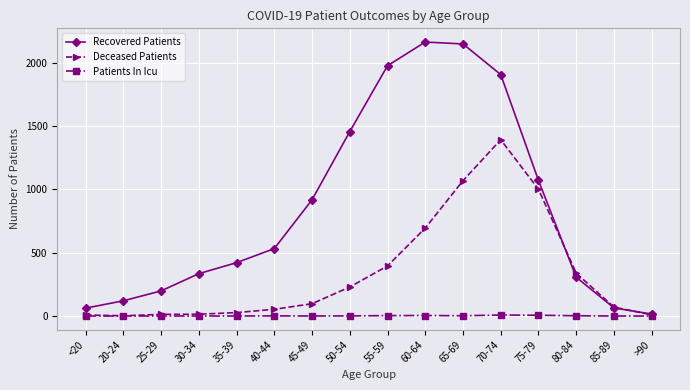

What is the maximum value shown in the chart?

2162